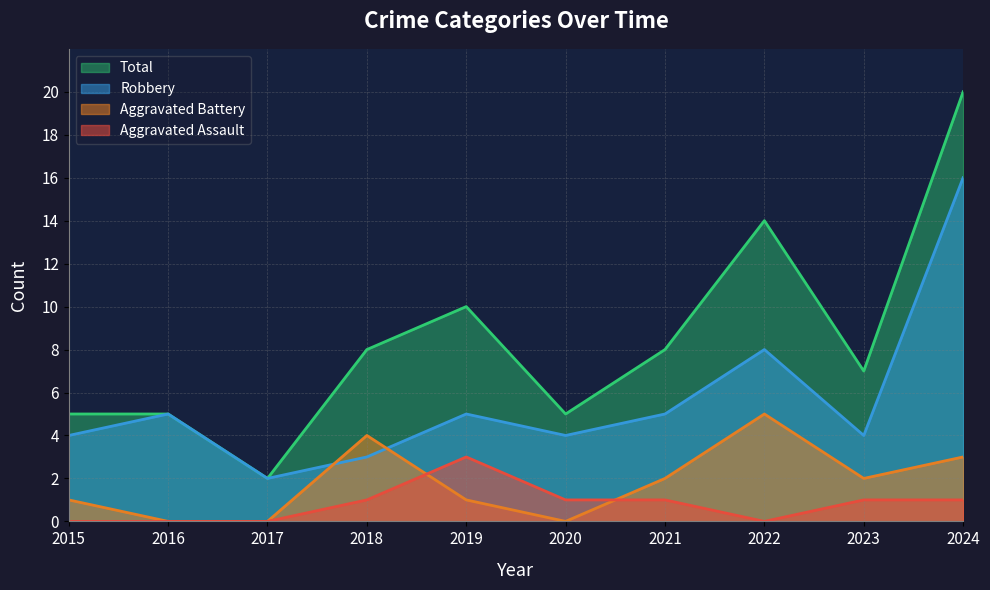

What is the difference between the highest and lowest values at 2016?

5